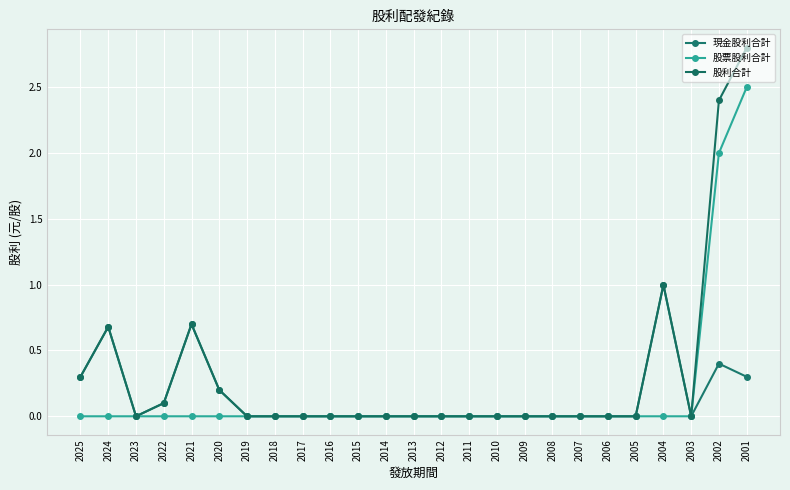

How many lines are shown in the chart?

3